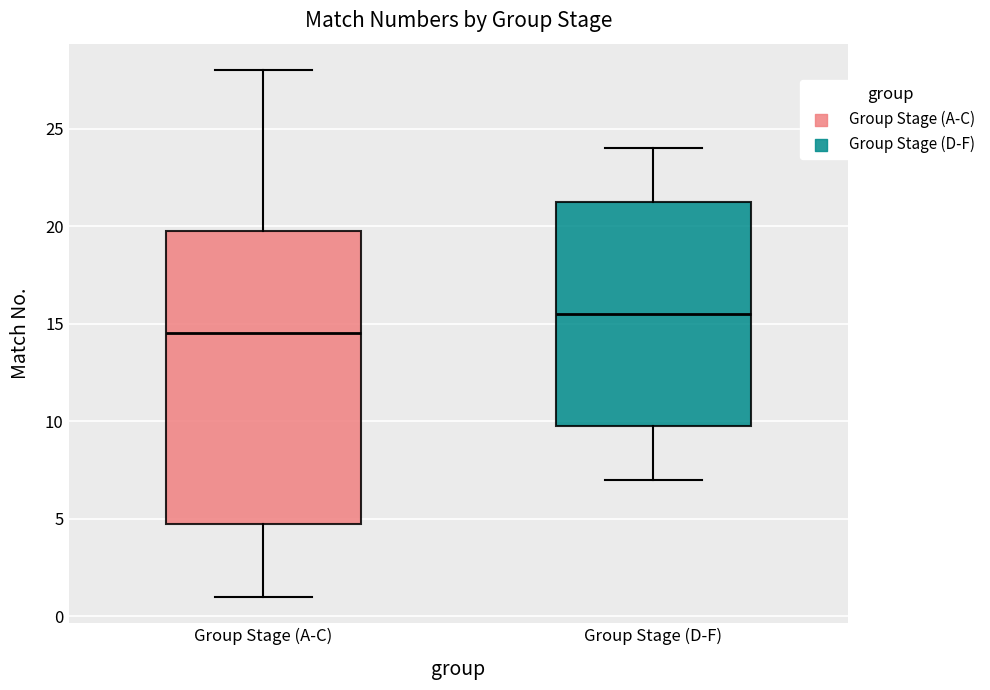

Reading left to right, transcribe this box plot: for each box, give where its median line is, the range the box spans, and where its two whiskers end, as read against the y-axis. The values are not printed on the chart, so give them approximately, as read against the axis.

Group Stage (A-C): median 14.5, box 5.0 to 20.0, whiskers 1.0 to 28.0
Group Stage (D-F): median 15.5, box 10.0 to 21.5, whiskers 7.0 to 24.0